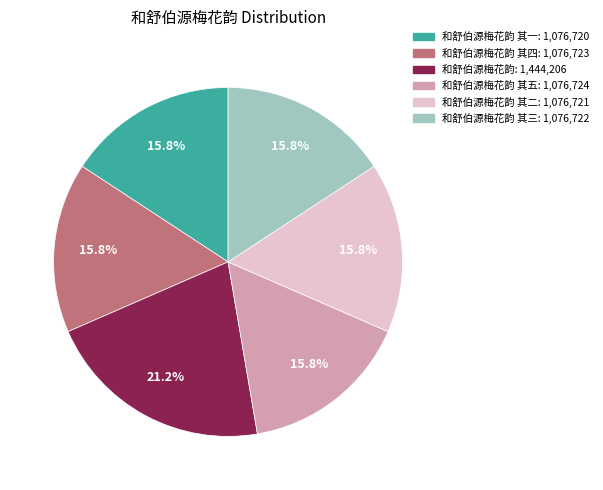

Is there any slice that represents more than half of the pie?

No